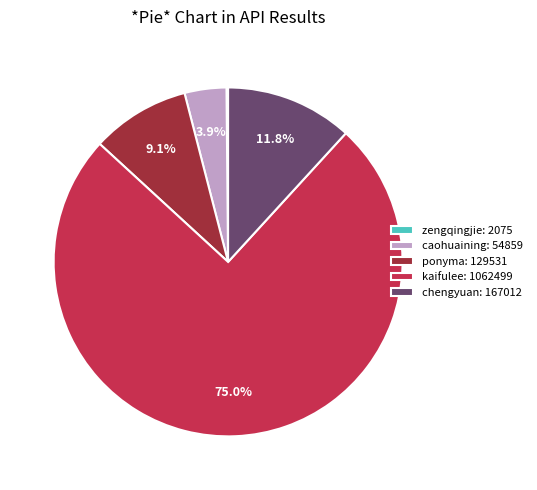

How much of the chart is everything except ponyma: 129531?

90.9%